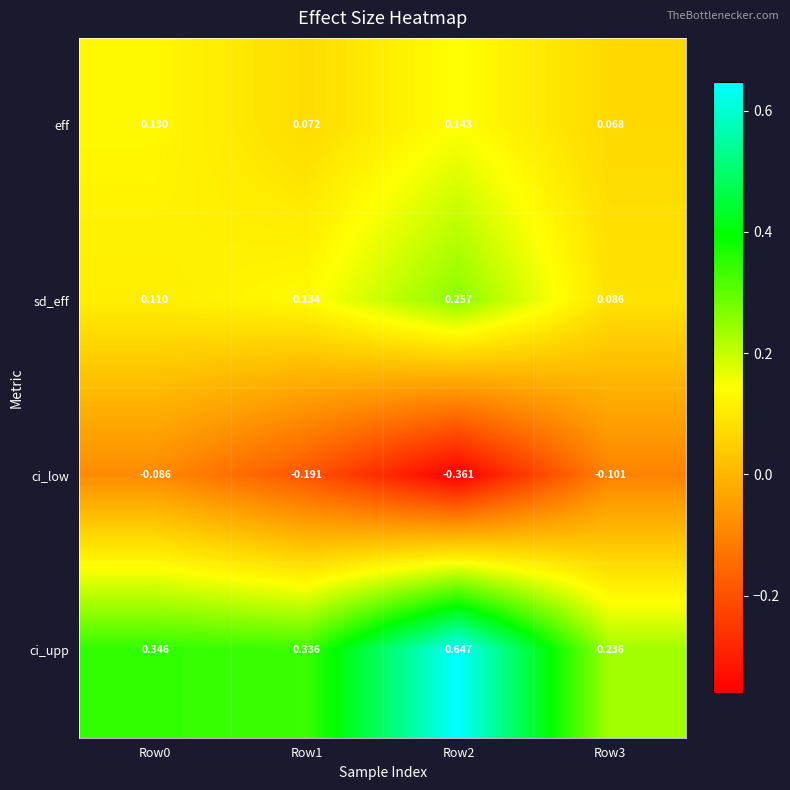

Which series has the widest spread of values?

ci_upp